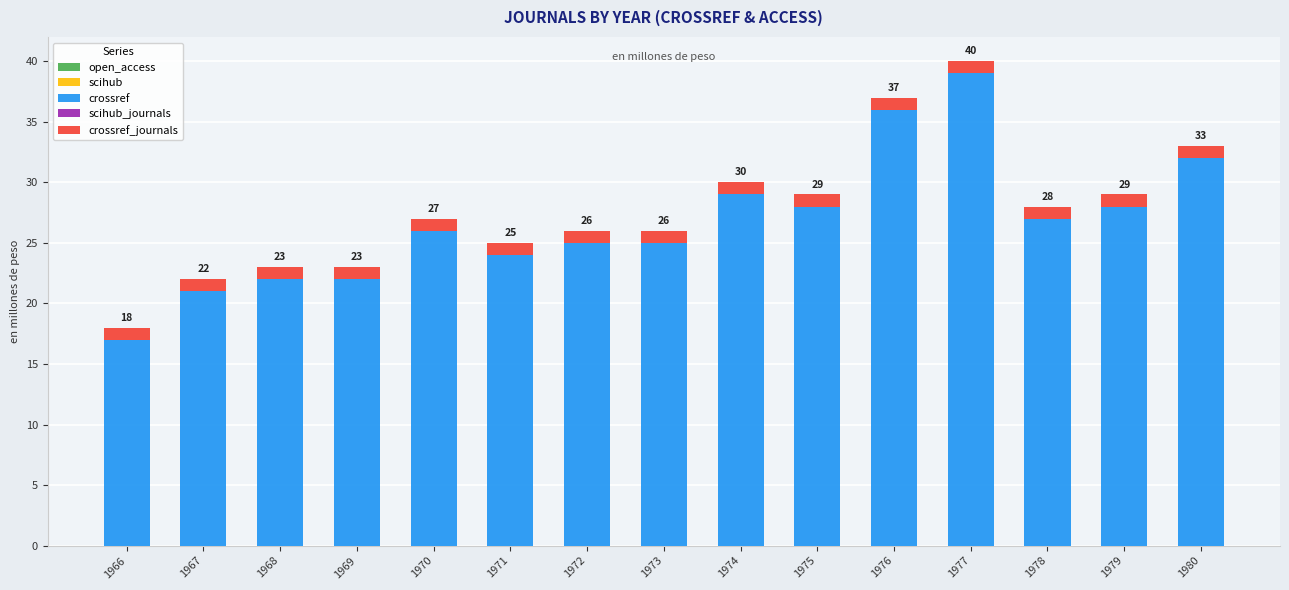

What is the total value across all series at 1969?

23